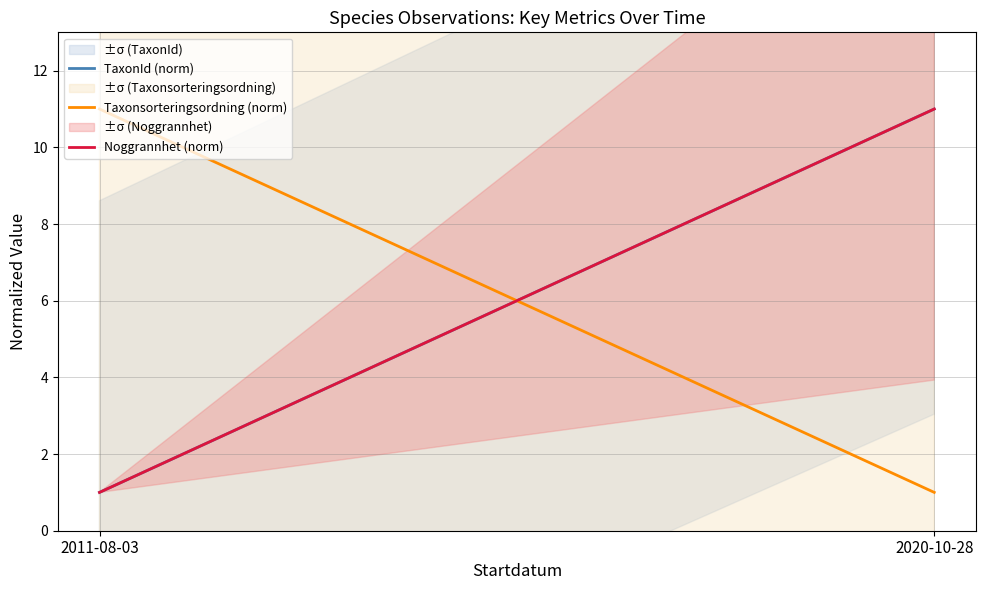

The value of Taxonsorteringsordning (norm) at 2020-10-28 is 0. True or false?

False